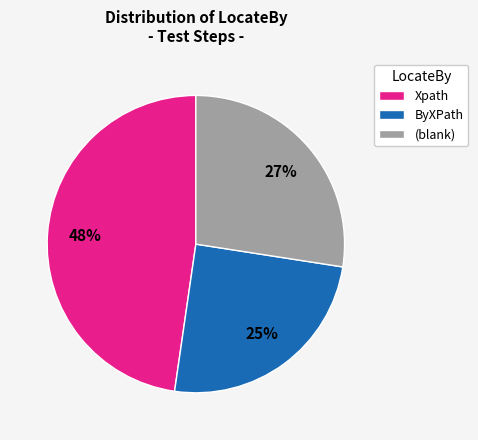

What is the smallest slice in the pie chart?

ByXPath